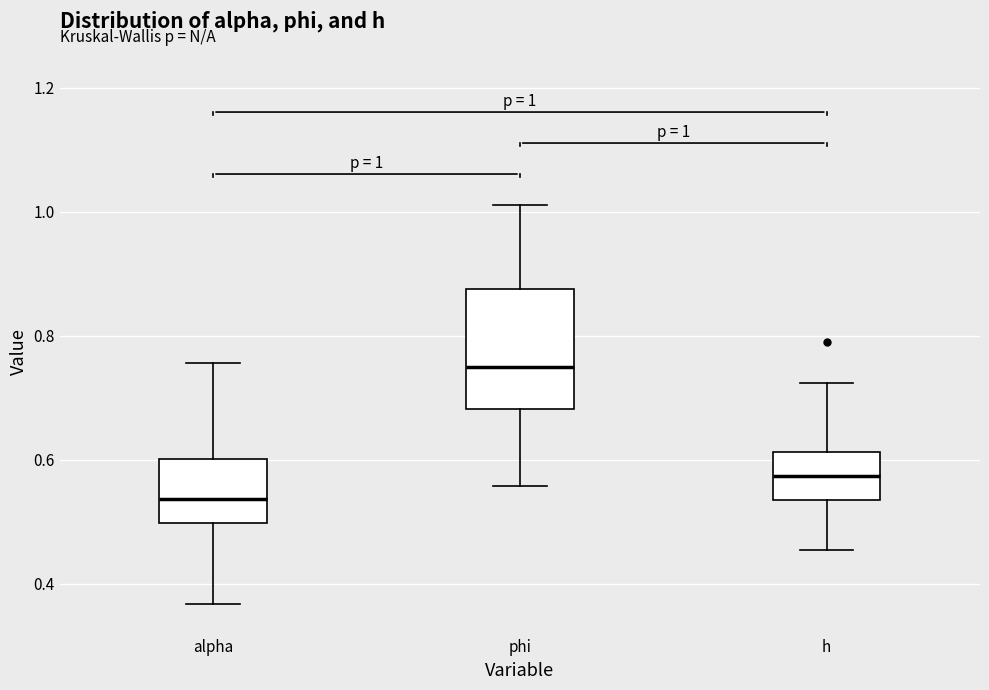

Which box has the lowest median line?

alpha